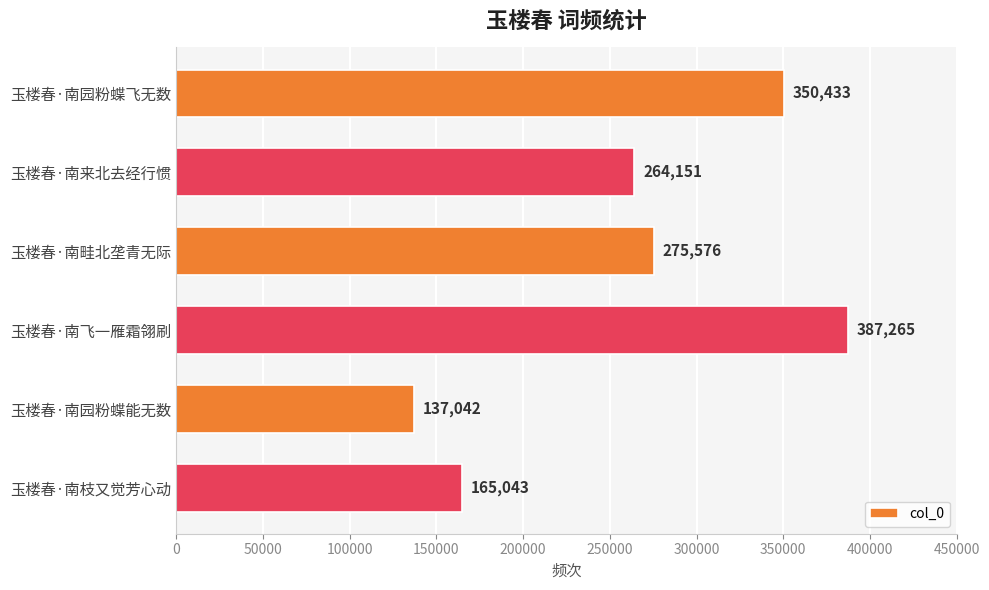

What is the minimum value shown in the chart?

137042